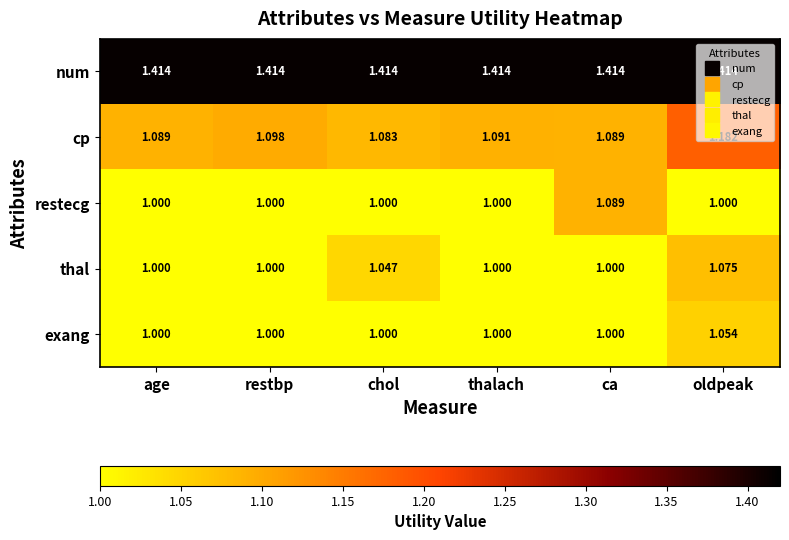

Rank the series by their maximum value, from lowest to highest.

exang, thal, restecg, cp, num